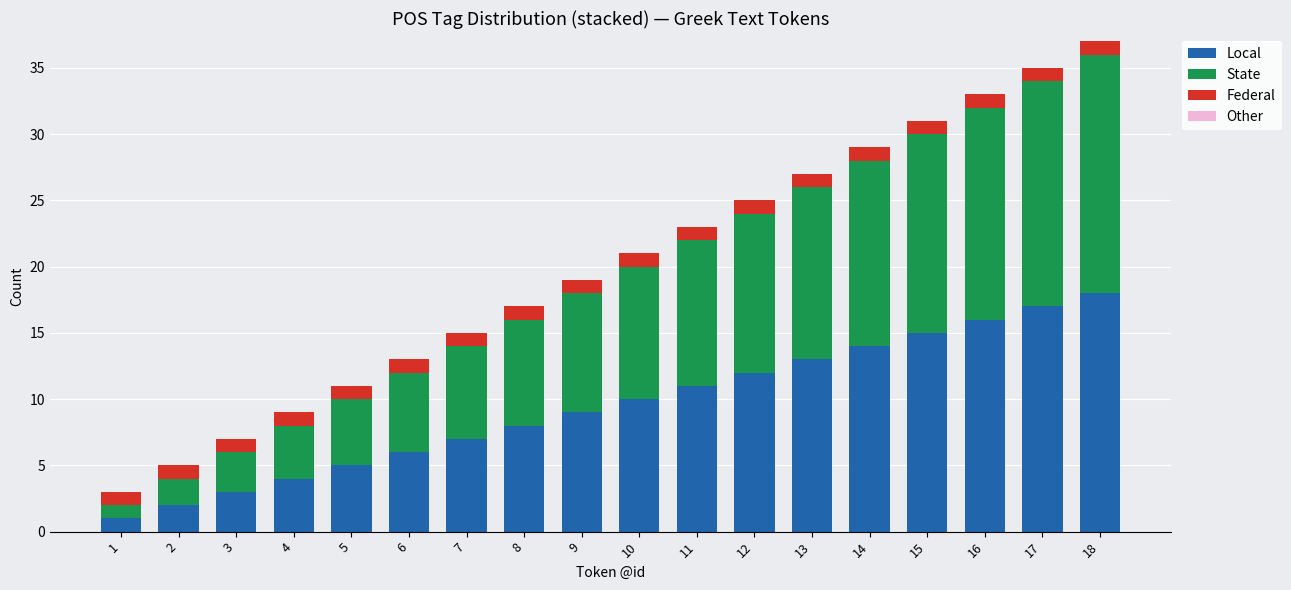

Are the bars horizontal?

No